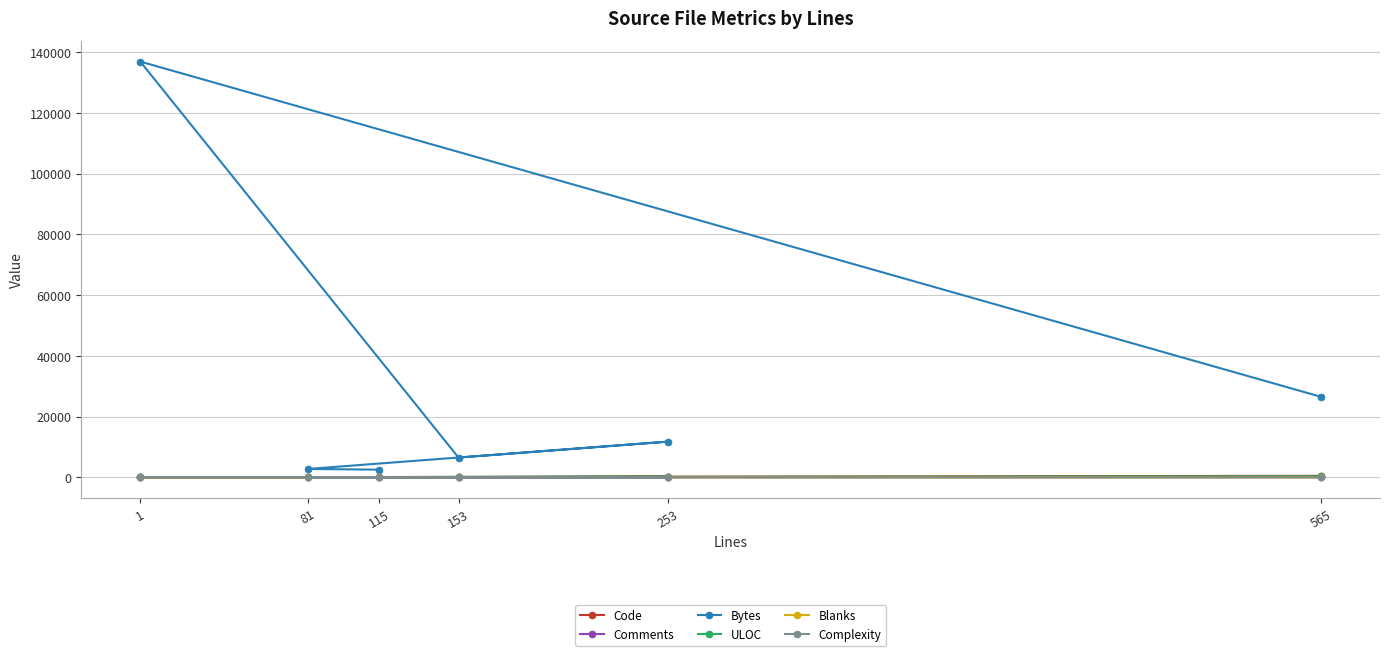

Between 153 and 565, which is larger?

565